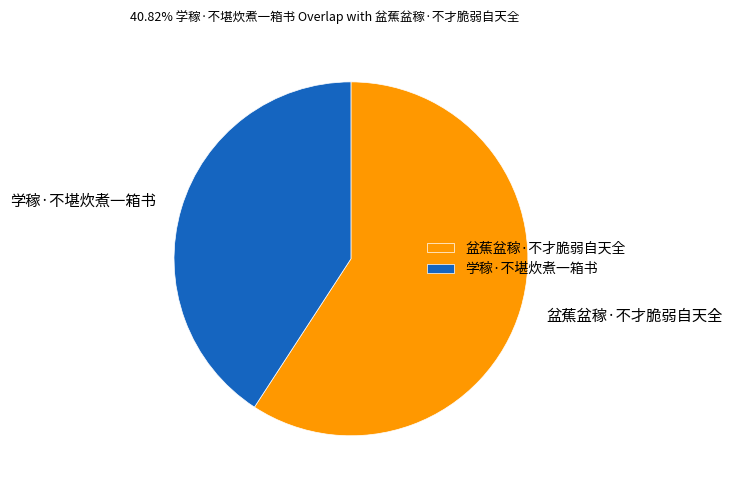

True or false: 学稼·不堪炊煮一箱书 accounts for 41% of the total.

True